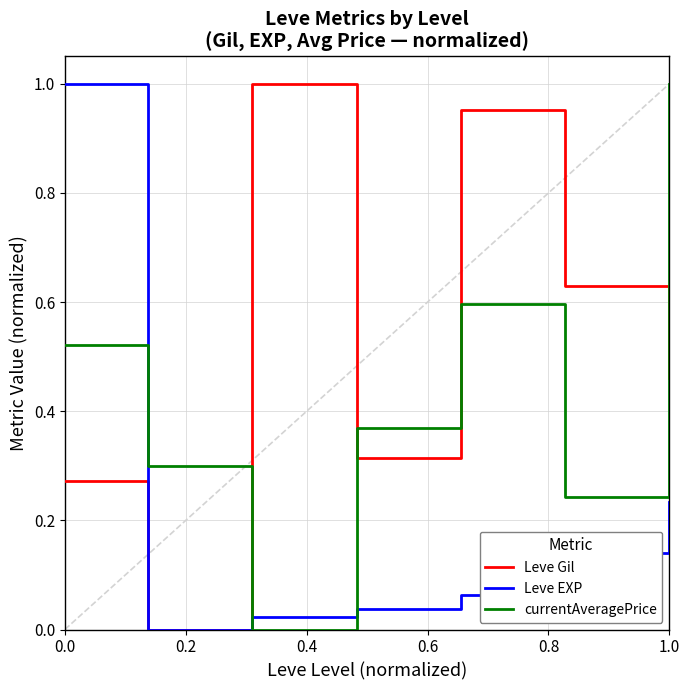

How many times do currentAveragePrice and Leve Gil cross each other?

4